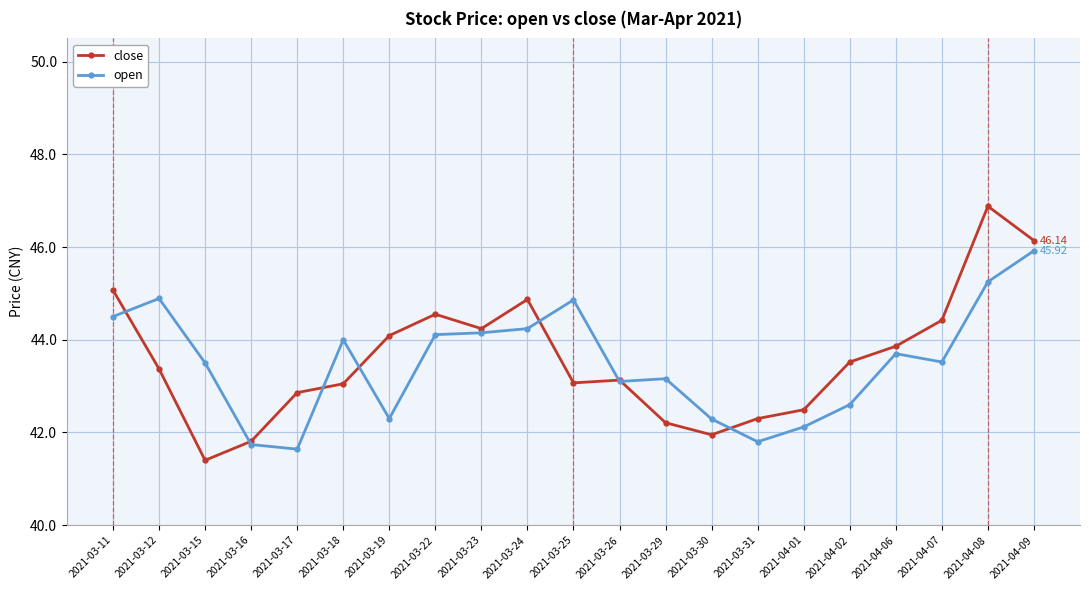

What is the highest value of the close series?

46.9